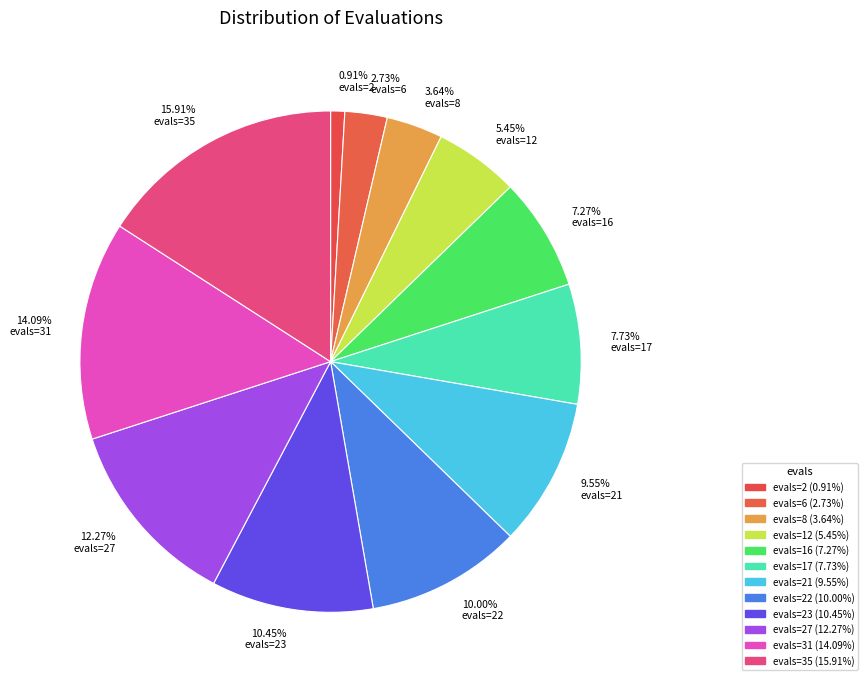

How many slices are in this pie chart?

12